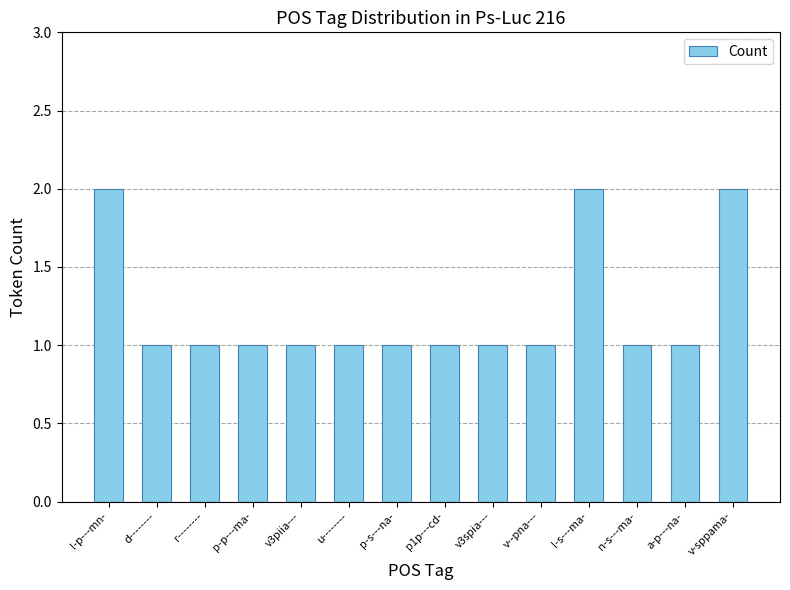

What is the label of the 14th bar from the left?

v-sppama-